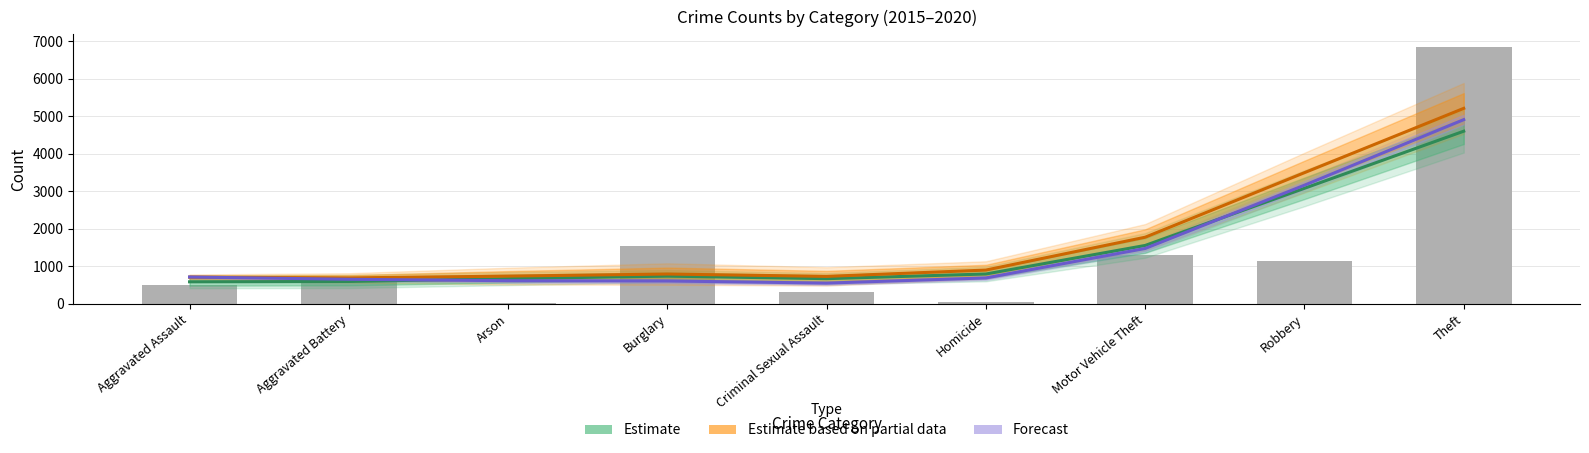

At which category is the sum across all series the highest?

Theft